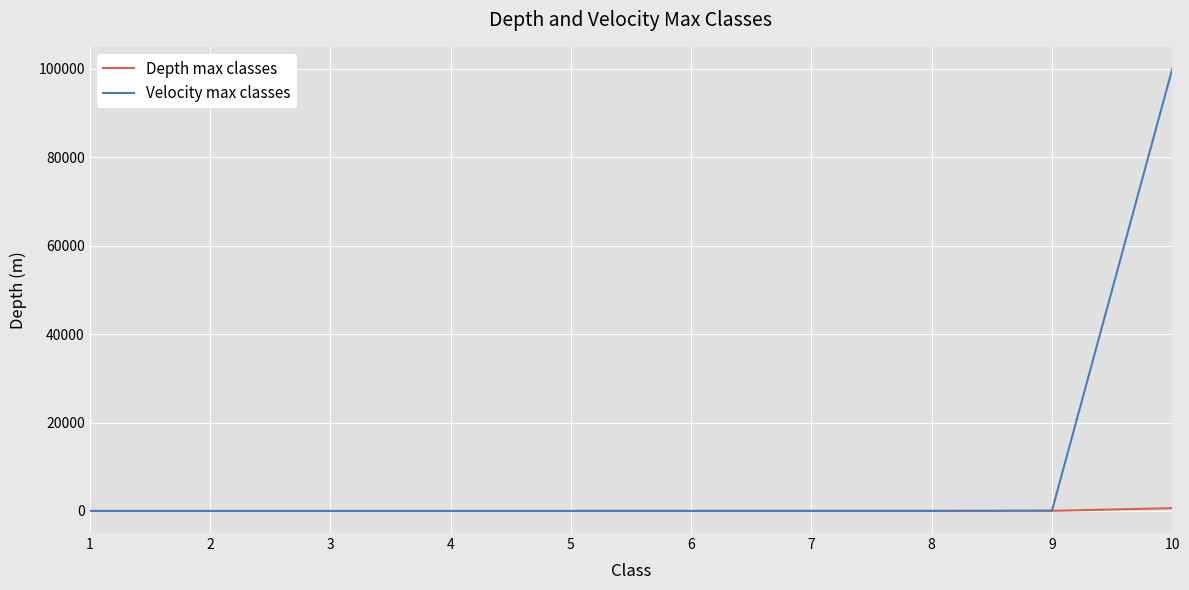

What is the maximum value for Depth max classes?

633.0